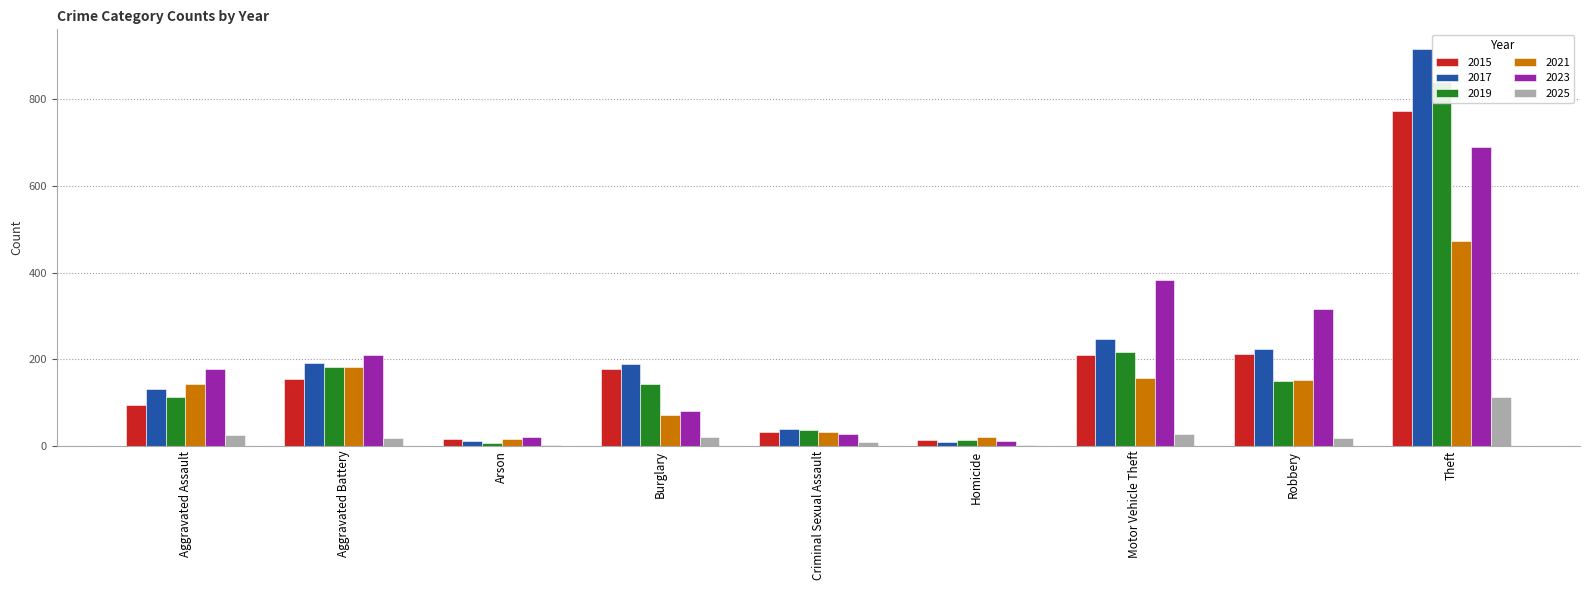

Reading left to right, extract all data points from this chart.

2015: Aggravated Assault=95	Aggravated Battery=154	Arson=15	Burglary=178	Criminal Sexual Assault=31	Homicide=13	Motor Vehicle Theft=211	Robbery=212	Theft=774
2017: Aggravated Assault=131	Aggravated Battery=191	Arson=12	Burglary=189	Criminal Sexual Assault=39	Homicide=8	Motor Vehicle Theft=247	Robbery=224	Theft=916
2019: Aggravated Assault=113	Aggravated Battery=182	Arson=6	Burglary=143	Criminal Sexual Assault=37	Homicide=14	Motor Vehicle Theft=216	Robbery=150	Theft=841
2021: Aggravated Assault=142	Aggravated Battery=182	Arson=17	Burglary=71	Criminal Sexual Assault=31	Homicide=20	Motor Vehicle Theft=156	Robbery=153	Theft=474
2023: Aggravated Assault=177	Aggravated Battery=209	Arson=21	Burglary=81	Criminal Sexual Assault=27	Homicide=12	Motor Vehicle Theft=384	Robbery=316	Theft=690
2025: Aggravated Assault=24	Aggravated Battery=19	Arson=1	Burglary=21	Criminal Sexual Assault=8	Homicide=1	Motor Vehicle Theft=28	Robbery=18	Theft=112